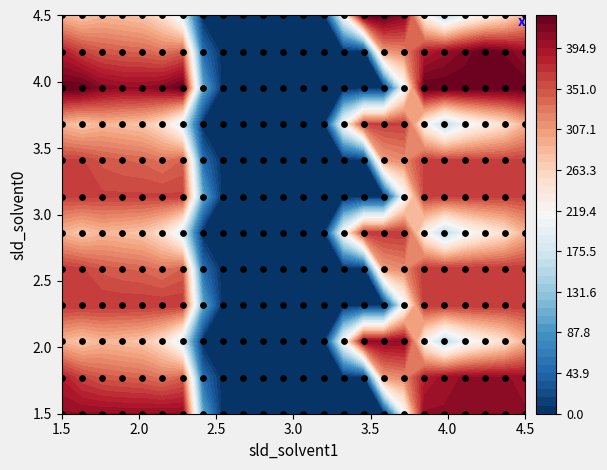

At which category does the chart reach its minimum across all series?

8